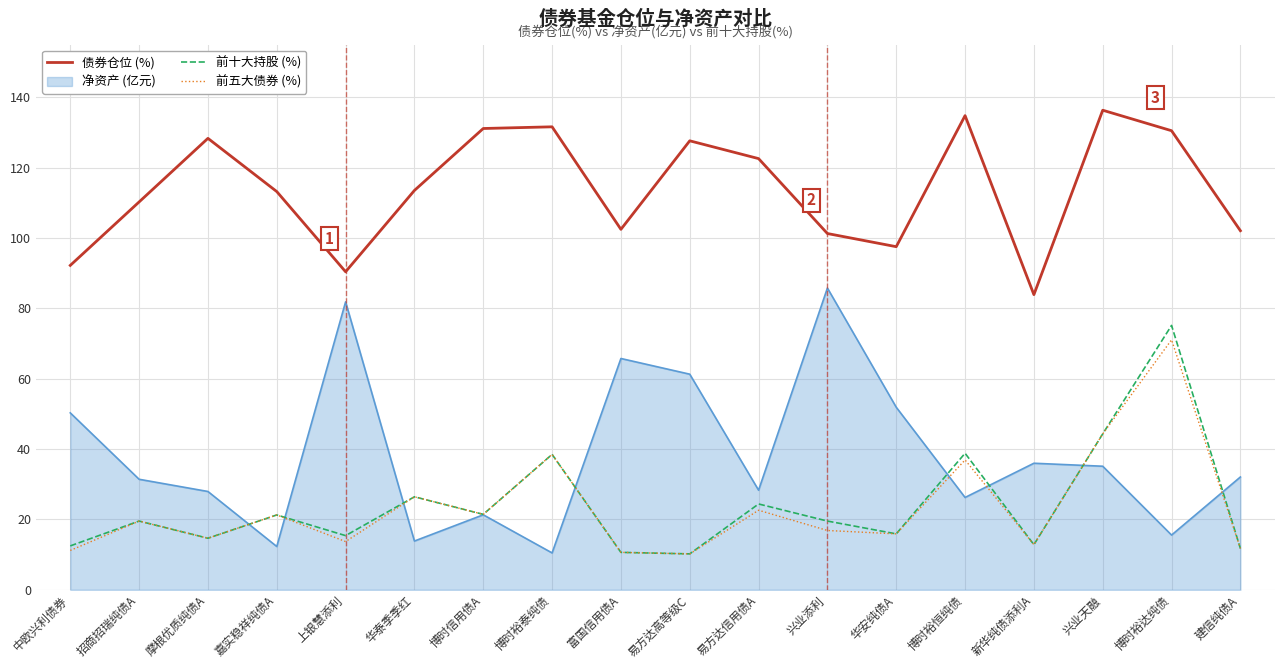

List the series in order of their peak value, lowest first.

前五大债券 (%), 前十大持股 (%), 净资产 (亿元), 债券仓位 (%)